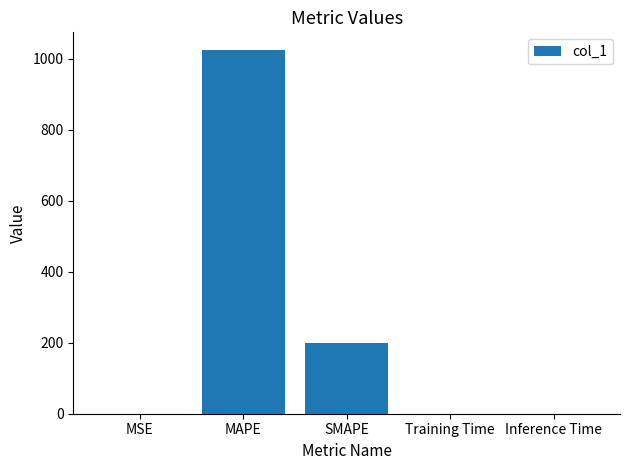

Where is the data nearest to the value 511?

SMAPE